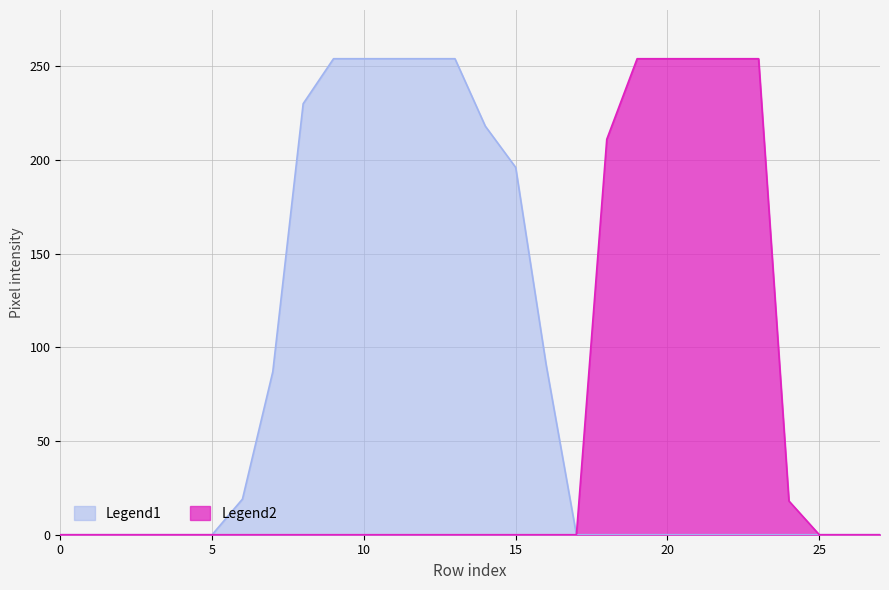

The Legend2 series shows 0 at 10. True or false?

True